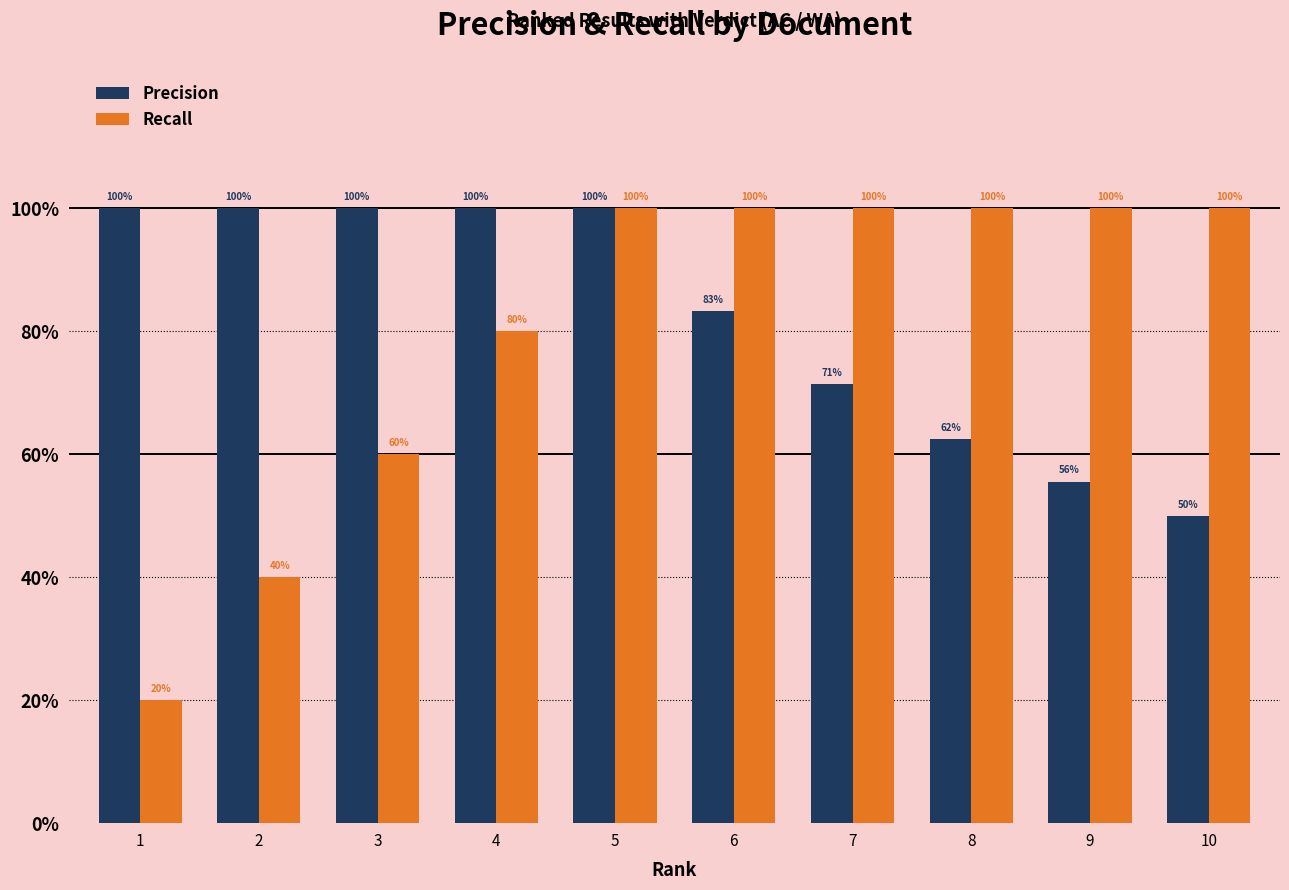

Rank the series at 9 from highest to lowest value.

Recall, Precision